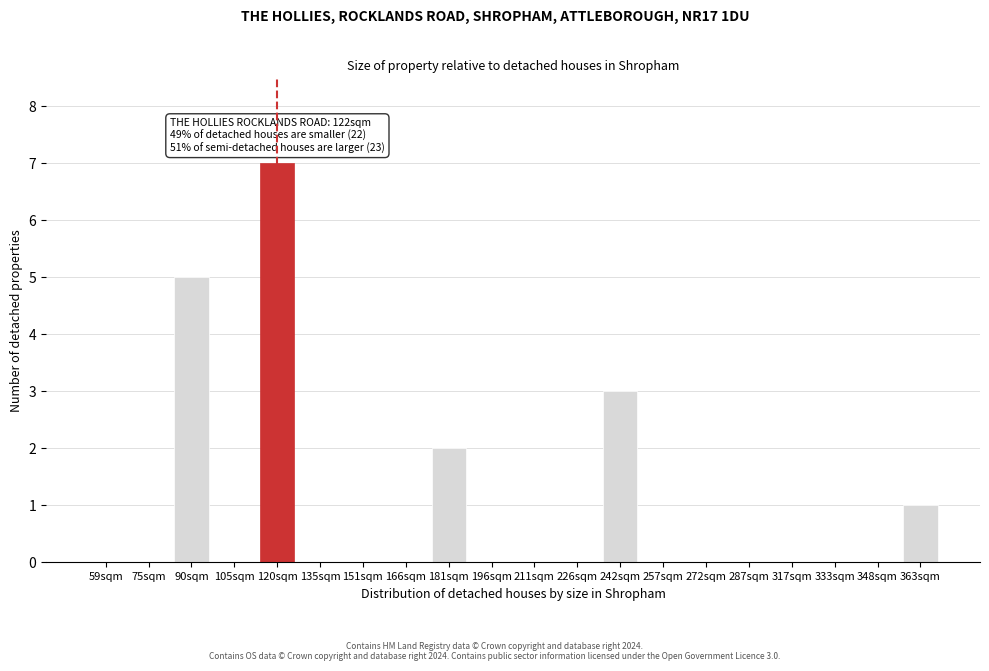

Reading left to right, list all the values displayed in this chart.

59sqm=0	75sqm=0	90sqm=5	105sqm=0	120sqm=7	135sqm=0	151sqm=0	166sqm=0	181sqm=2	196sqm=0	211sqm=0	226sqm=0	242sqm=3	257sqm=0	272sqm=0	287sqm=0	317sqm=0	333sqm=0	348sqm=0	363sqm=1